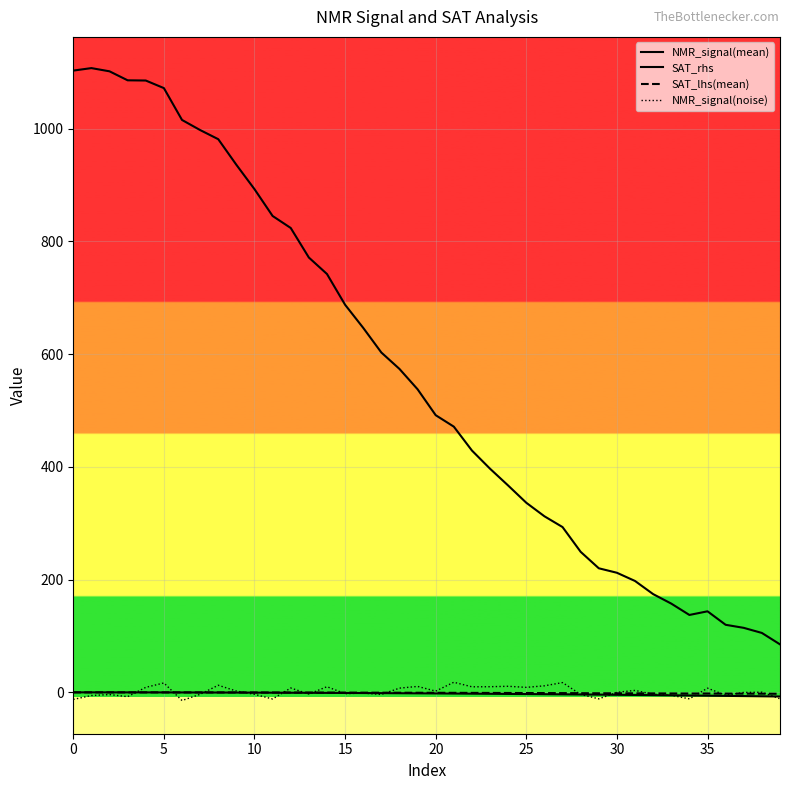

Which series has the widest spread of values?

NMR_signal(mean)